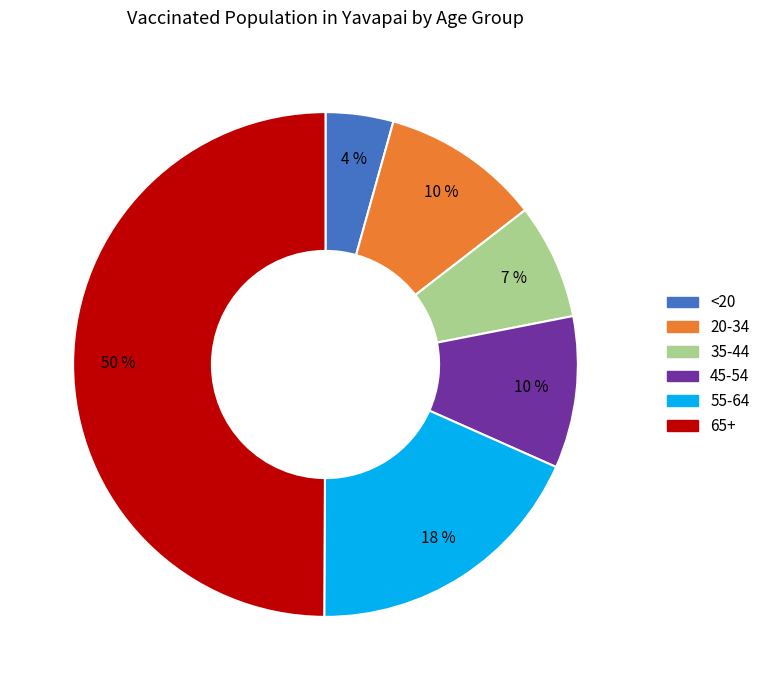

Is 35-44 the majority of the pie?

No